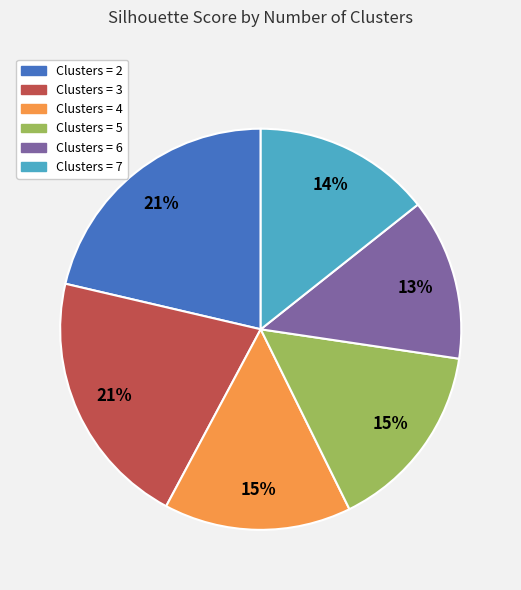

Is there any slice that represents more than half of the pie?

No